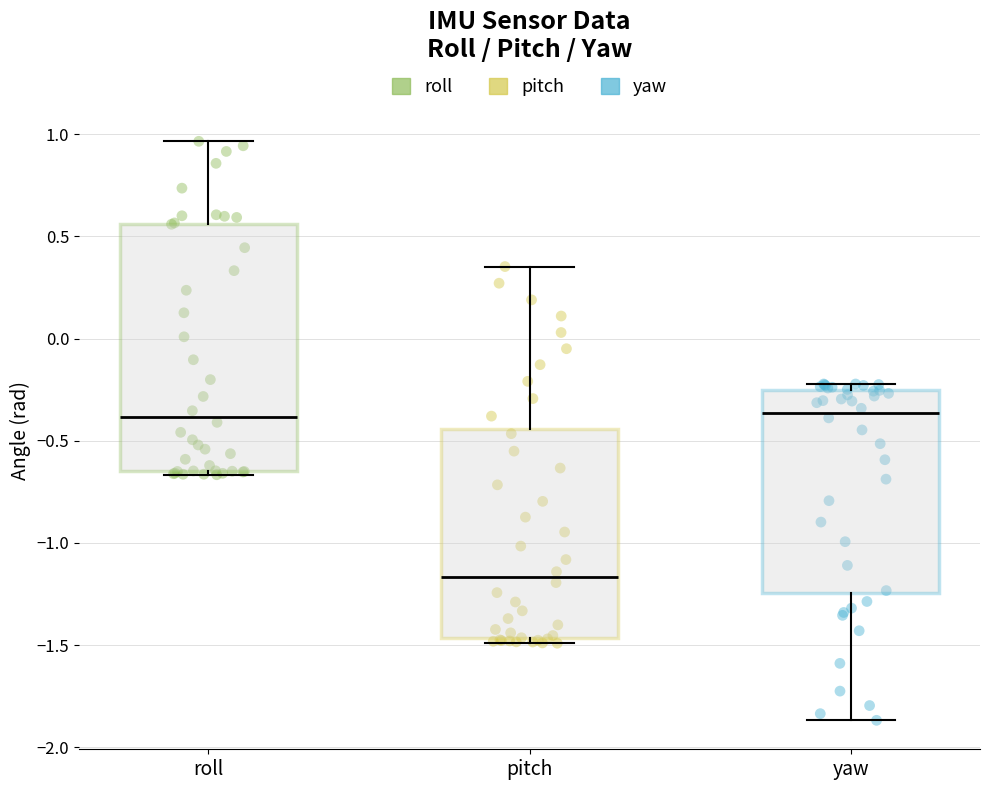

Reading left to right, read every box against the y-axis: the position of its median line, the range the box covers, and the ends of its whiskers. The values are not printed on the chart, so give them approximately, as read against the axis.

roll: median -0.40, box -0.65 to 0.55, whiskers -0.65 (just below the box's lower edge) to 0.95
pitch: median -1.15, box -1.45 to -0.45, whiskers -1.50 to 0.35
yaw: median -0.35, box -1.25 to -0.25, whiskers -1.85 to -0.20